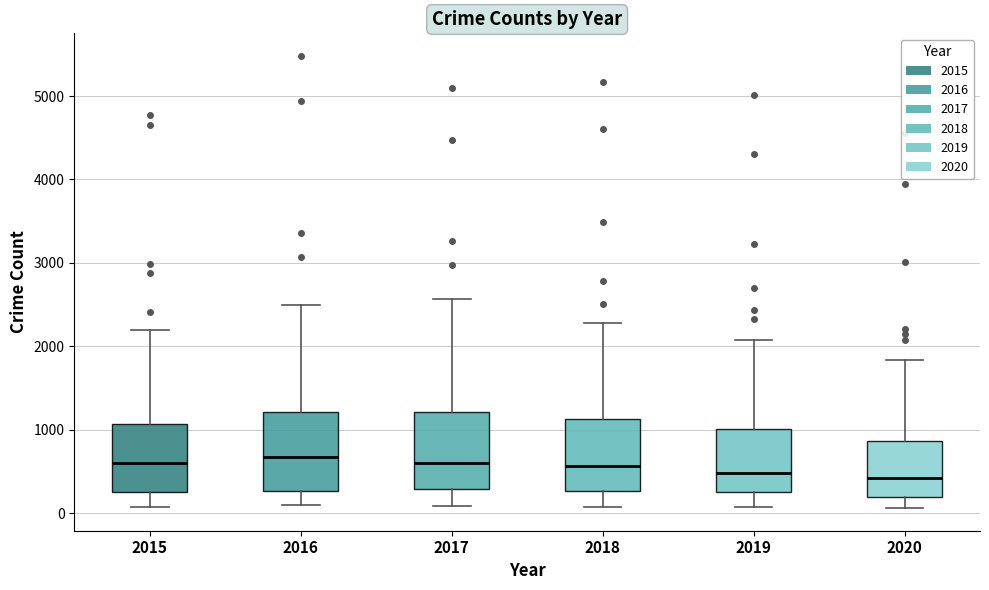

Where does the lower whisker of the box at x = 2015 end on the y-axis? The values are not printed on the chart, so give them approximately, as read against the axis.

100